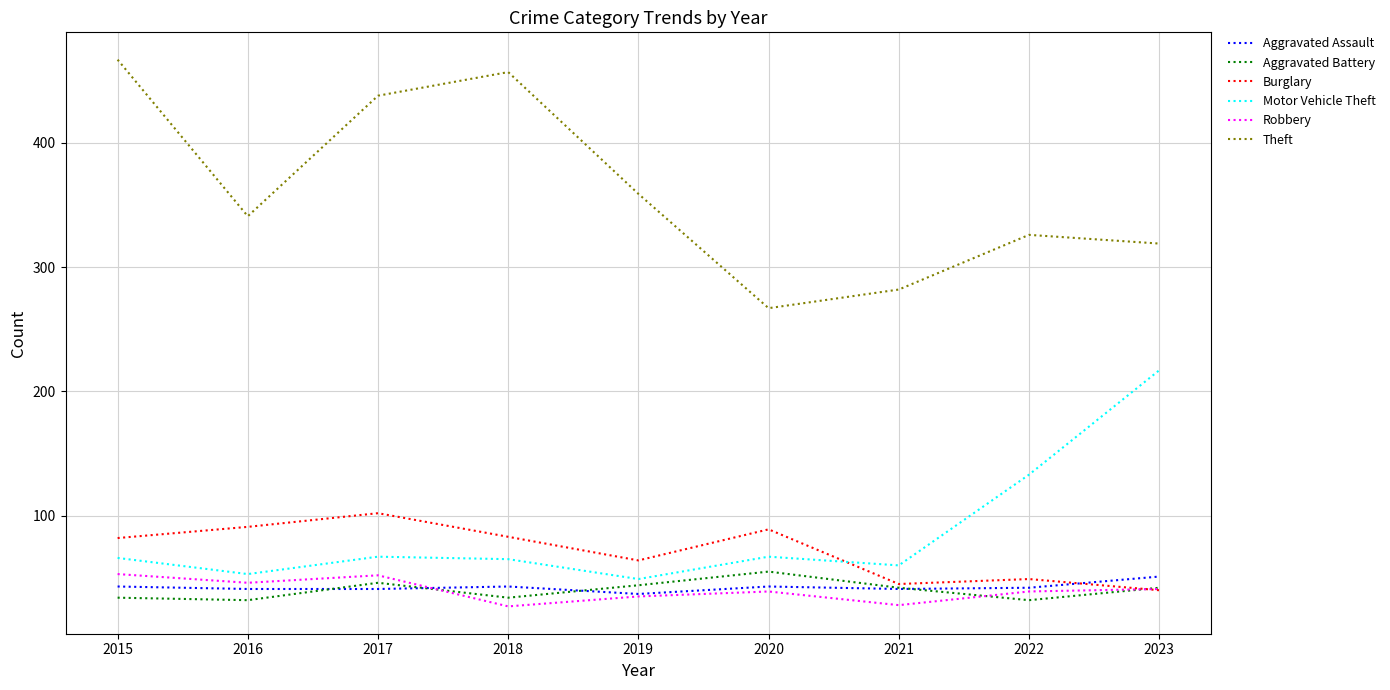

True or false: Robbery and Aggravated Assault cross at least once.

True